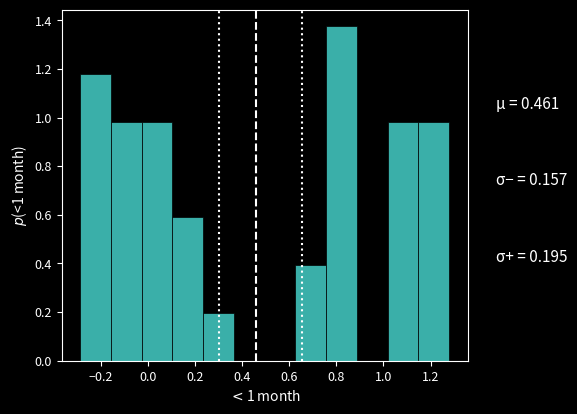

Which range on the x-axis has the tallest bar?

0.76 to 0.88